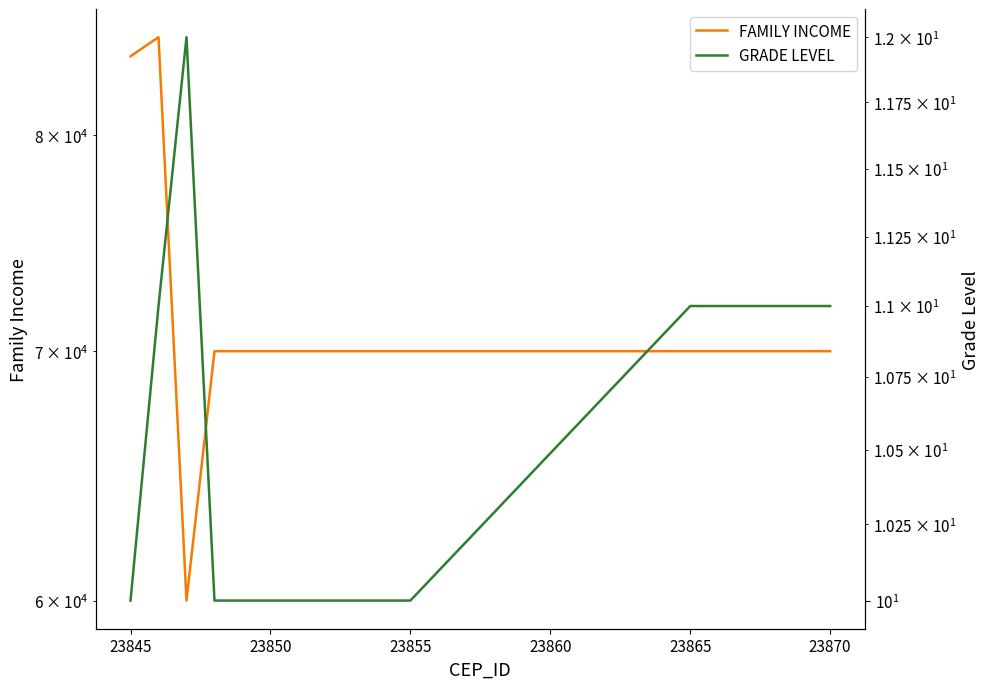

Read the GRADE LEVEL value at 23855.

10